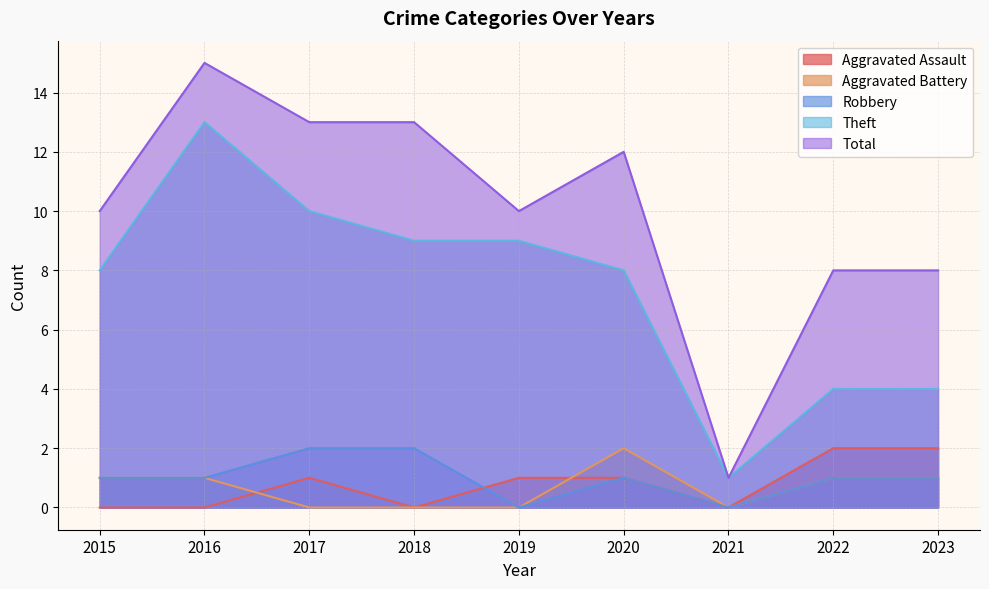

What is the lowest value of the Total series?

1